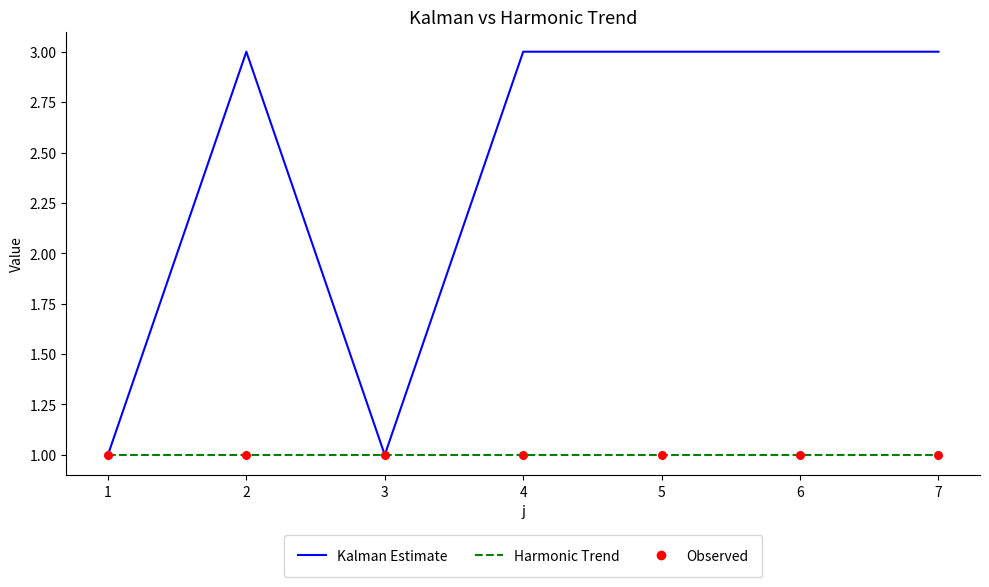

Is the value of Kalman Estimate at 7 greater than the value of Harmonic Trend at 5?

Yes